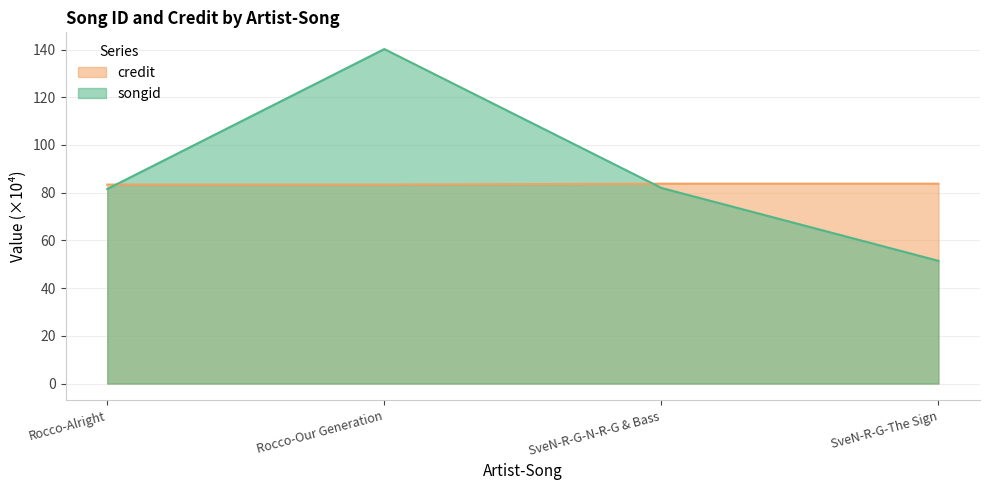

What is the approximate value of songid at SveN-R-G-N-R-G & Bass?

82.0